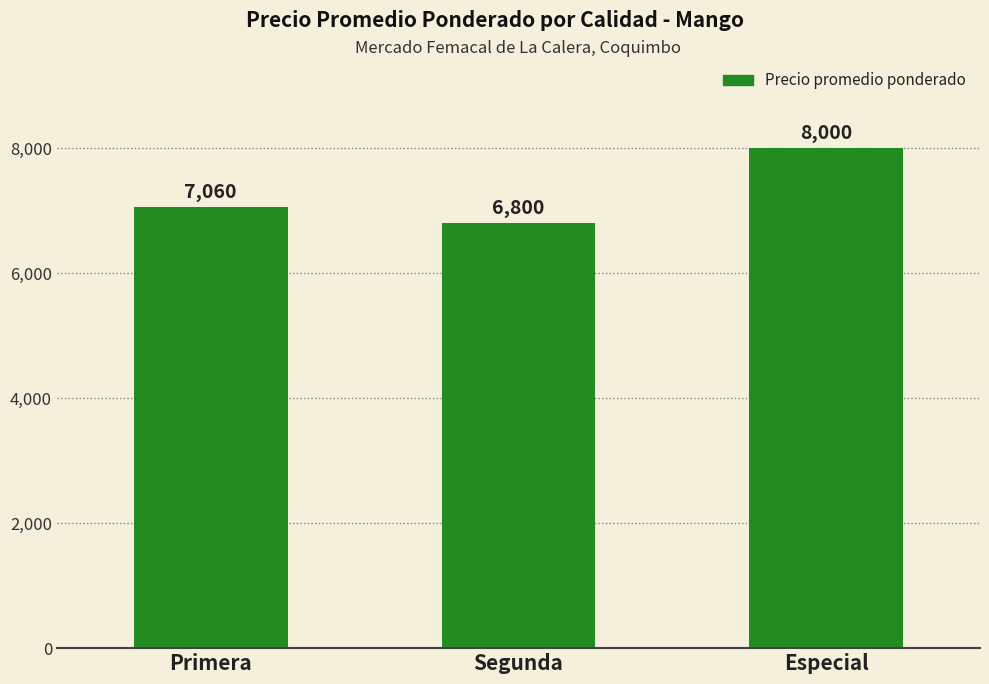

Is it true that the value at Especial is 13344.1?

False